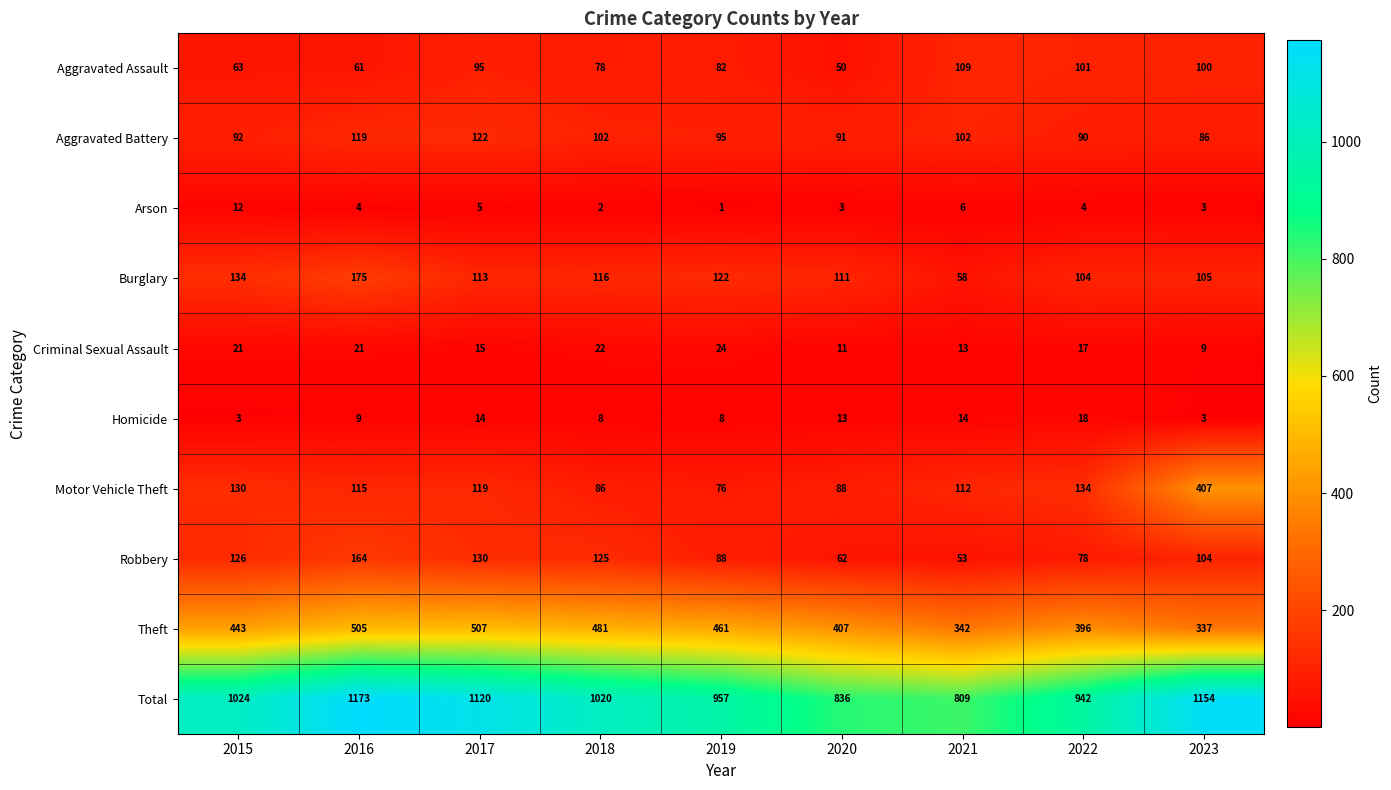

What is the total value across all series at 2020?

1672